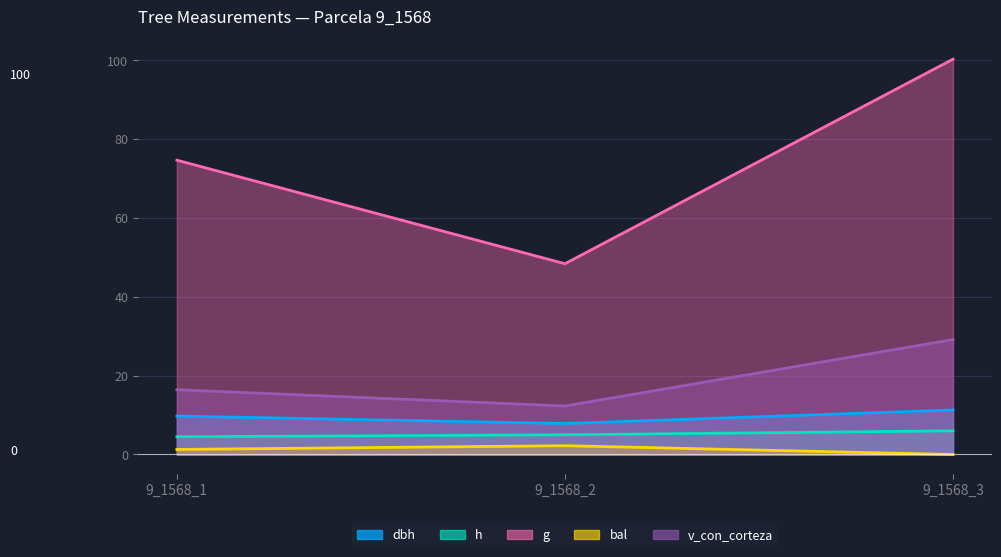

Reading right to left, what are all the values shown in this chart?

dbh: 9_1568_3=11.3	9_1568_2=7.8	9_1568_1=9.8
h: 9_1568_3=6.0	9_1568_2=5.0	9_1568_1=4.5
g: 9_1568_3=100.3	9_1568_2=48.4	9_1568_1=74.7
bal: 9_1568_3=0.0	9_1568_2=2.2	9_1568_1=1.3
v_con_corteza: 9_1568_3=29.1	9_1568_2=12.3	9_1568_1=16.4